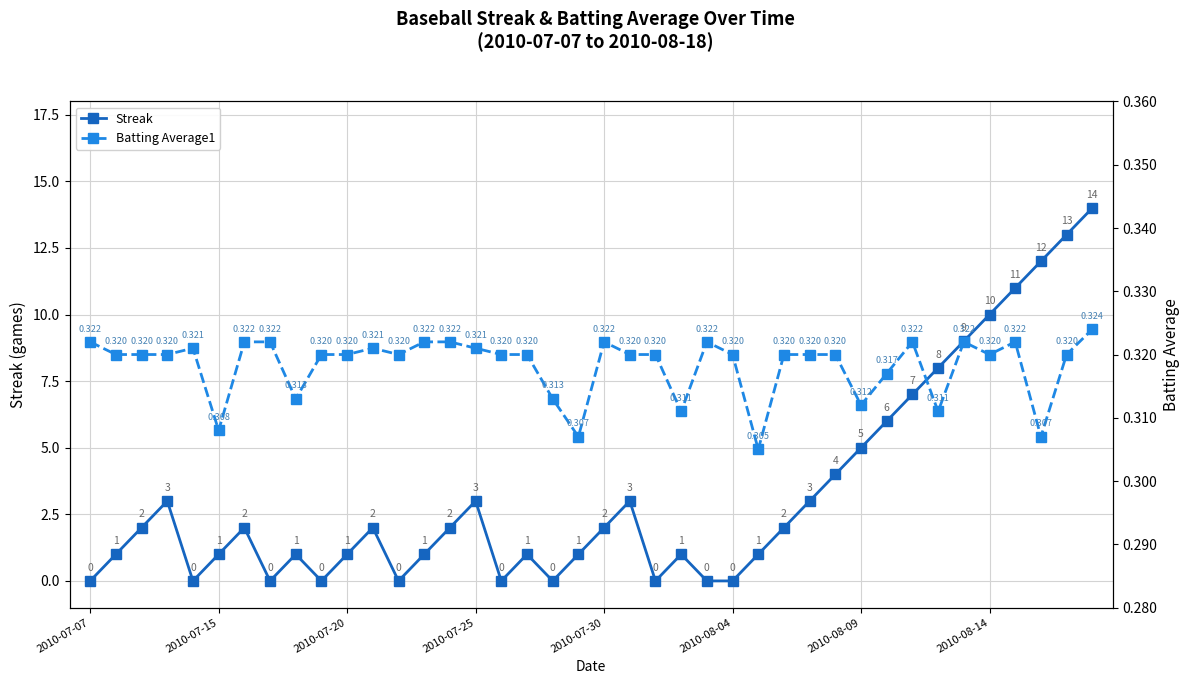

True or false: Batting Average1 has a value of 0.4 at 24.

False